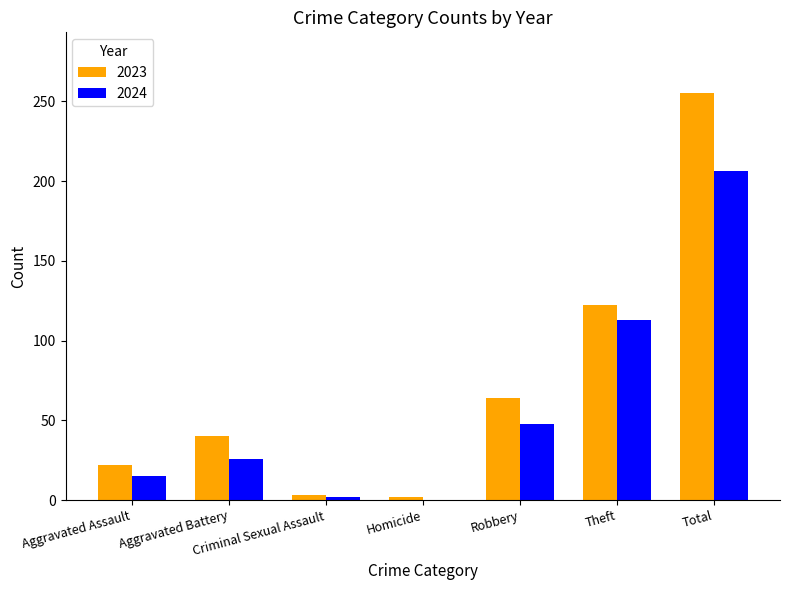

Is the value of 2024 at Criminal Sexual Assault greater than the value of 2023 at Aggravated Assault?

No